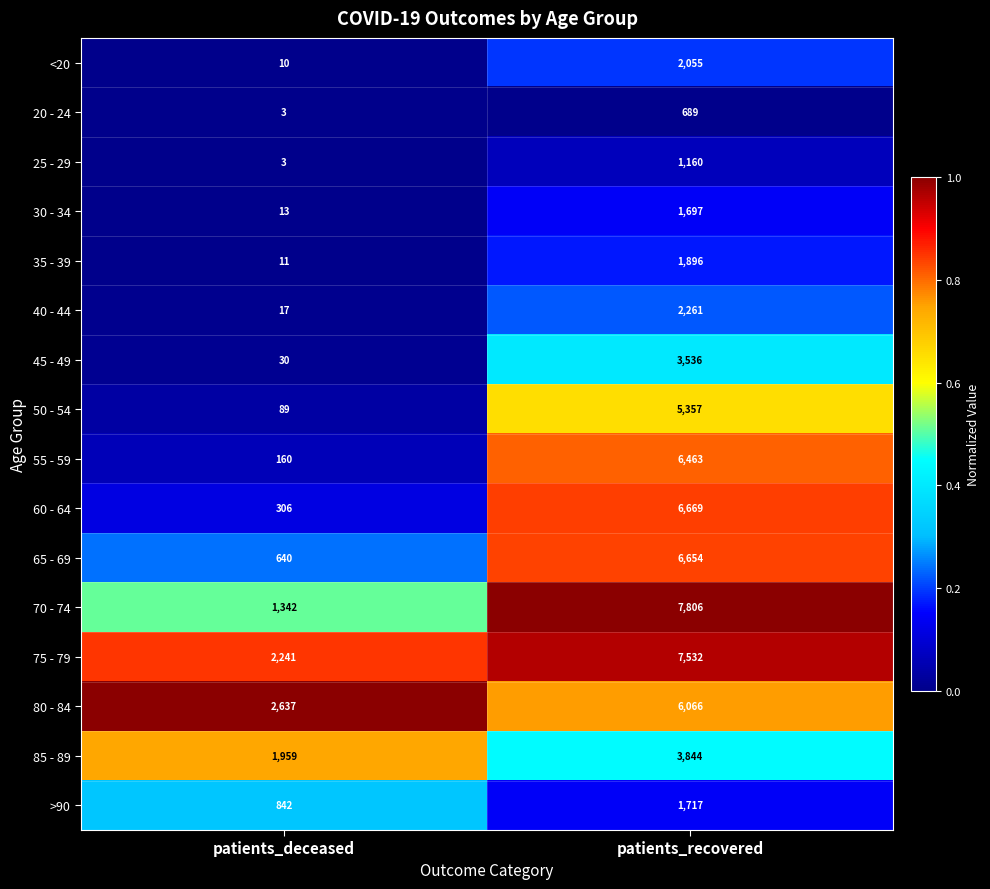

Which series has the widest spread of values?

70 - 74